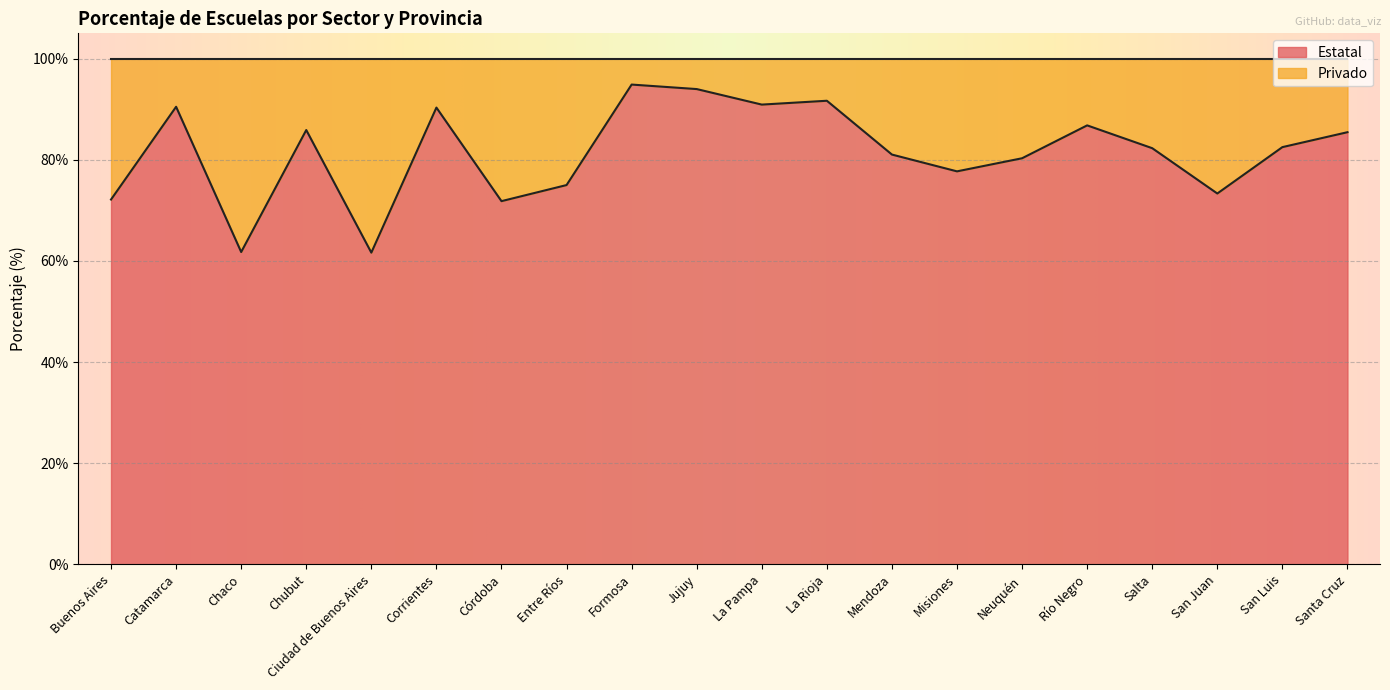

What is the label of the 6th point from the left?

Corrientes